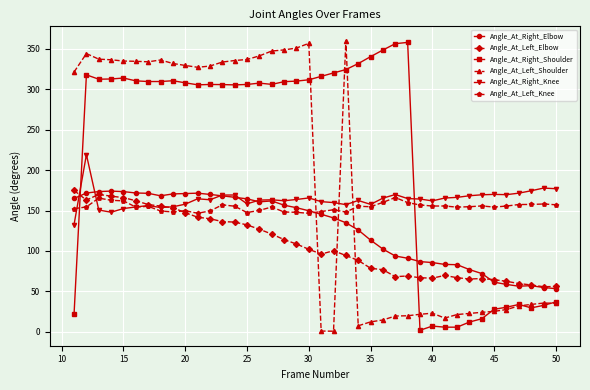

Does the chart have visible grid lines?

Yes